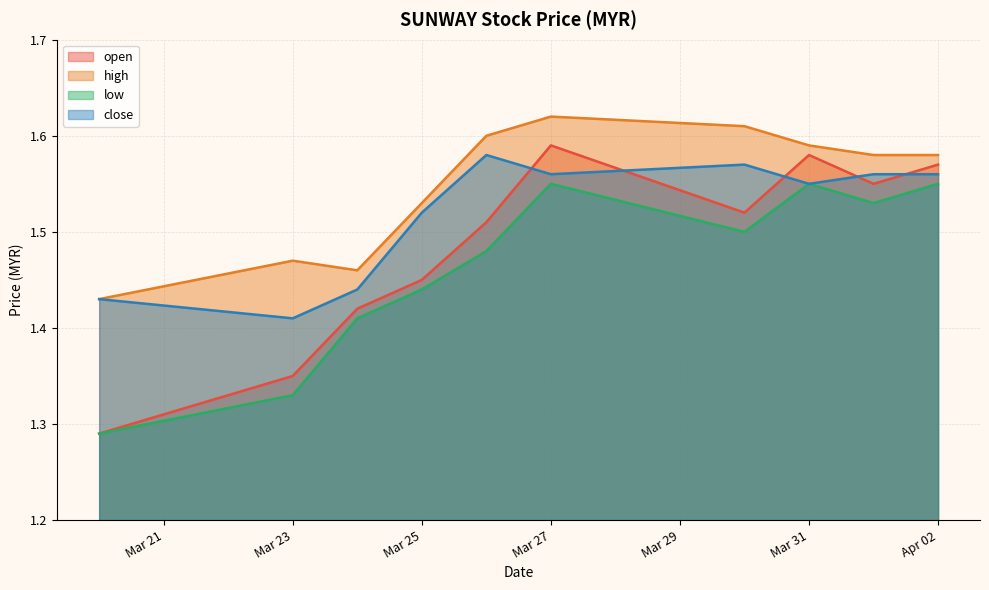

Which category has the highest value across all series?

Mar 27